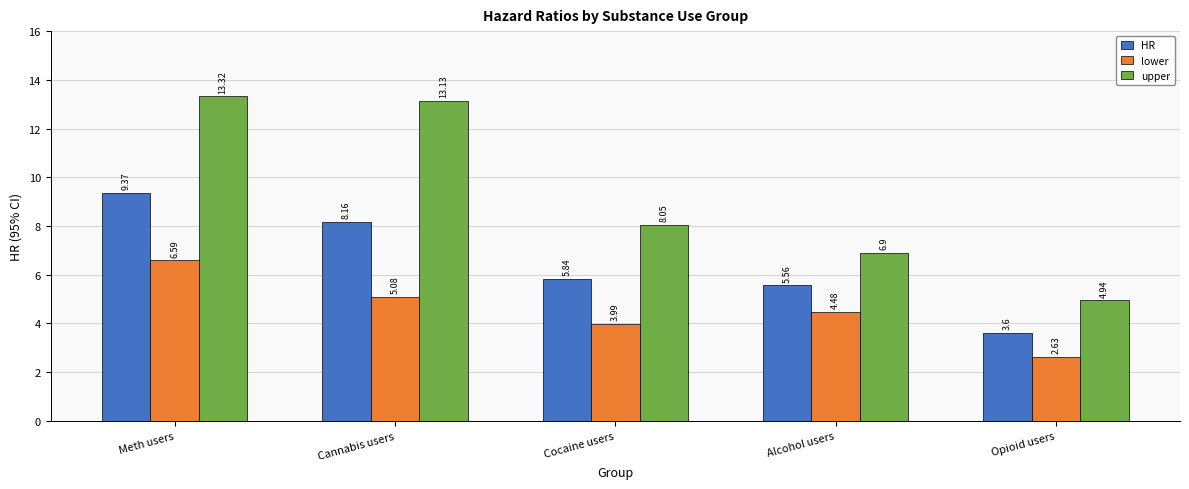

Which category has the lowest value in the HR series?

Opioid users